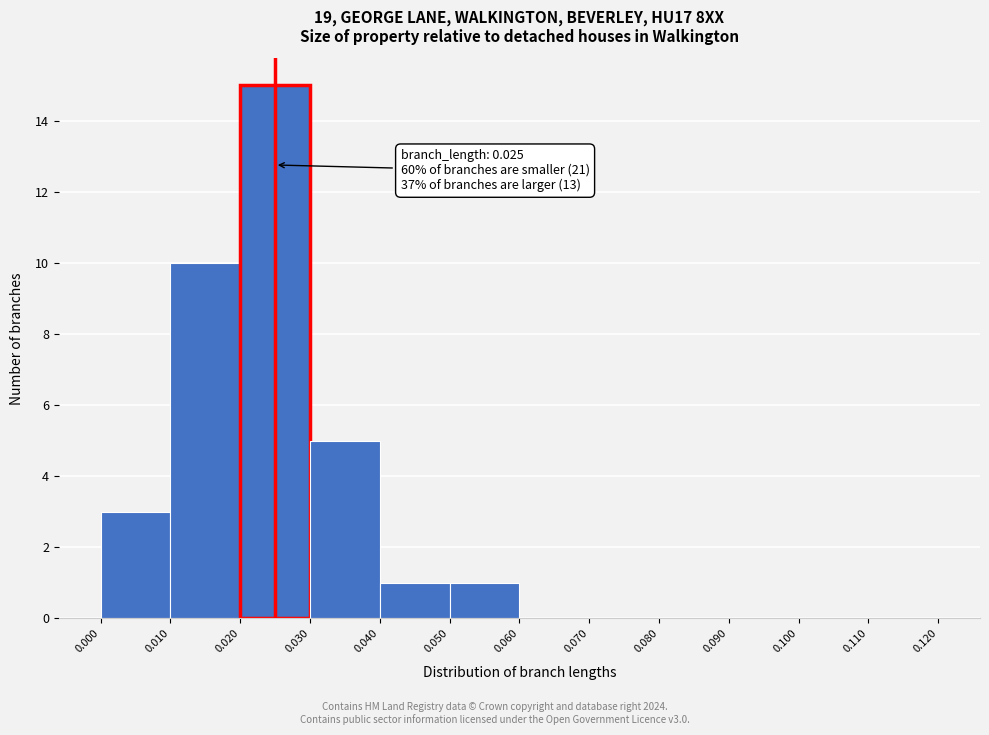

Which range on the x-axis has the tallest bar?

0.020 to 0.030